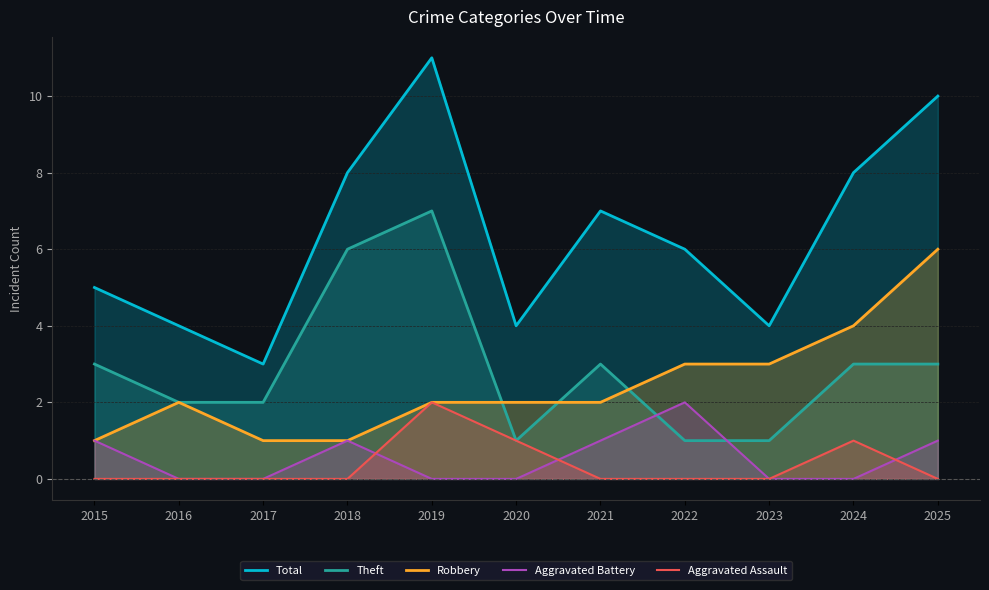

Where is Theft nearest to the value 4?

2015